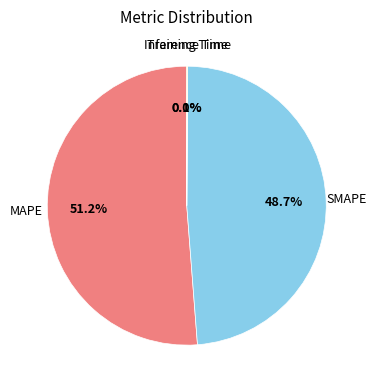

Is there any slice that represents more than half of the pie?

Yes